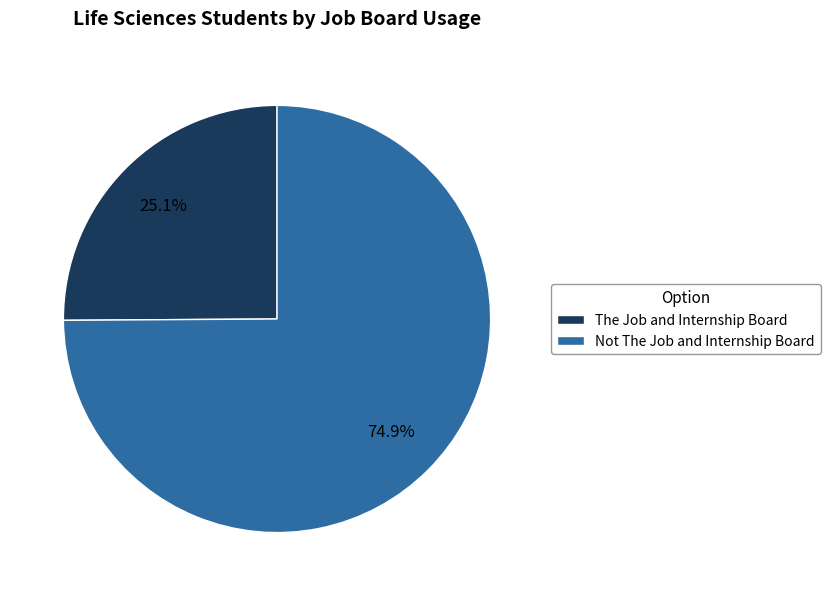

Is the sum of Not The Job and Internship Board and The Job and Internship Board greater than half?

Yes